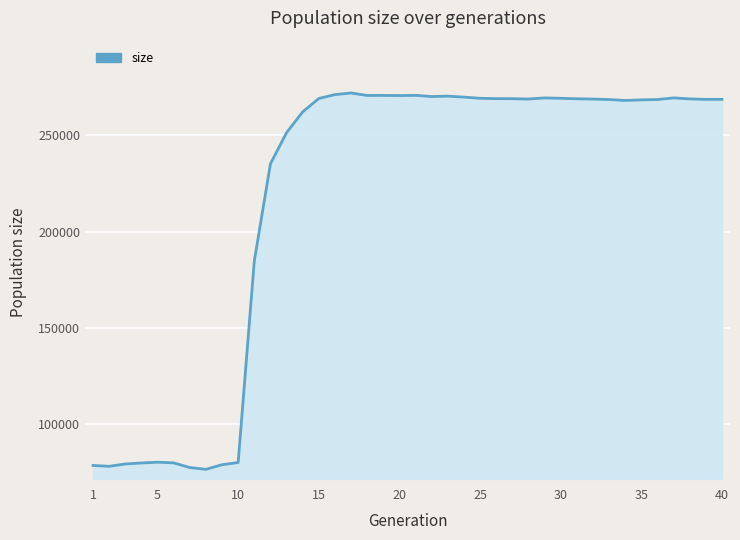

What is the minimum value shown in the chart?

76331